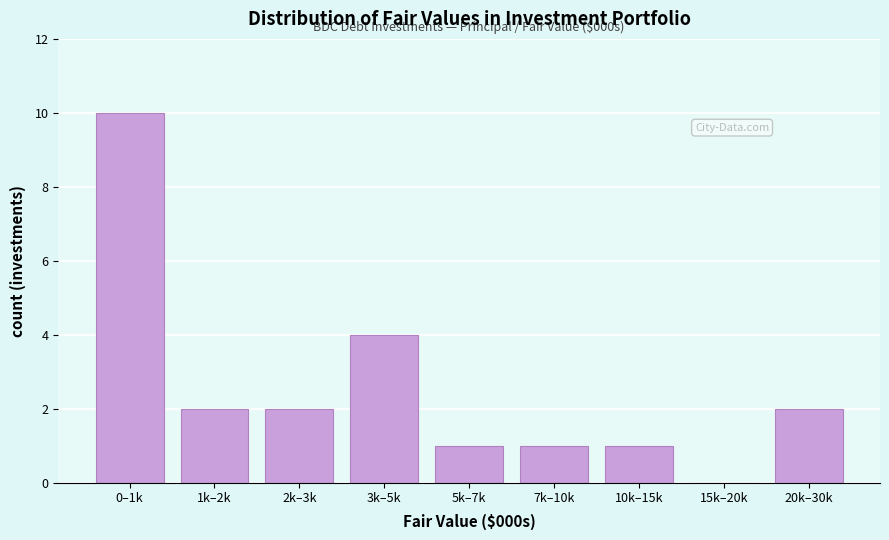

Reading left to right, extract all data points from this chart.

0–1k=10	1k–2k=2	2k–3k=2	3k–5k=4	5k–7k=1	7k–10k=1	10k–15k=1	15k–20k=0	20k–30k=2